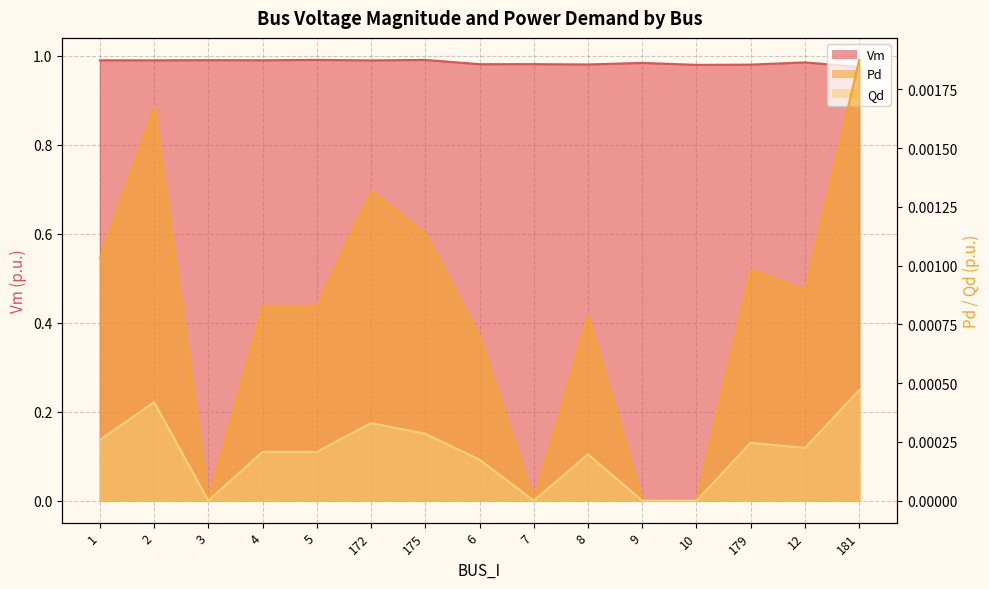

What is the maximum value shown in the chart?

1.0